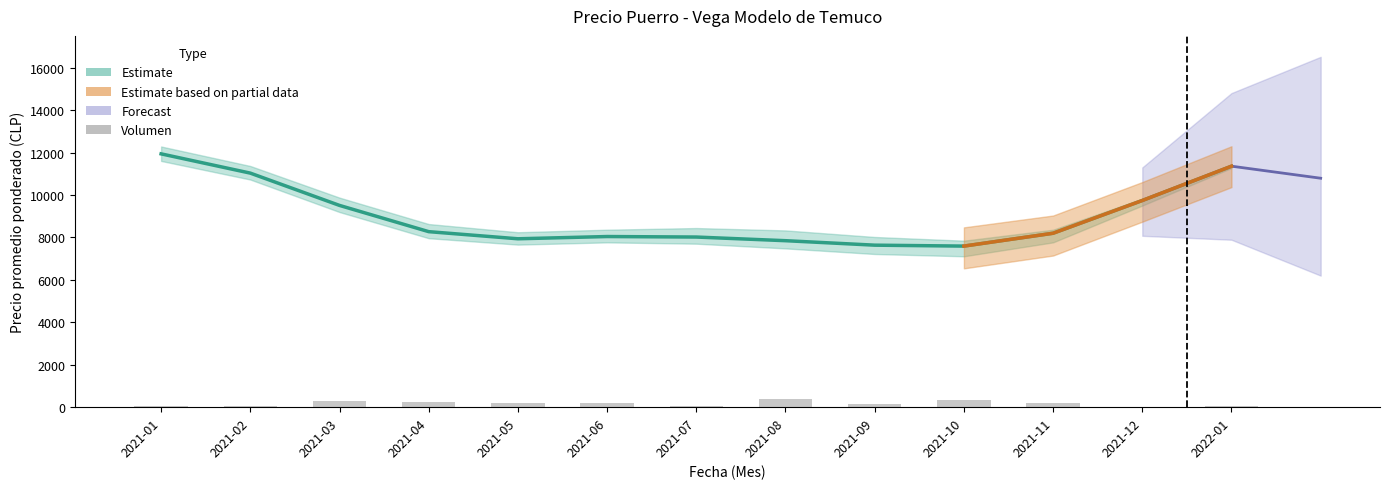

What is the spread (max minus min) of values at 2021-11?

7785